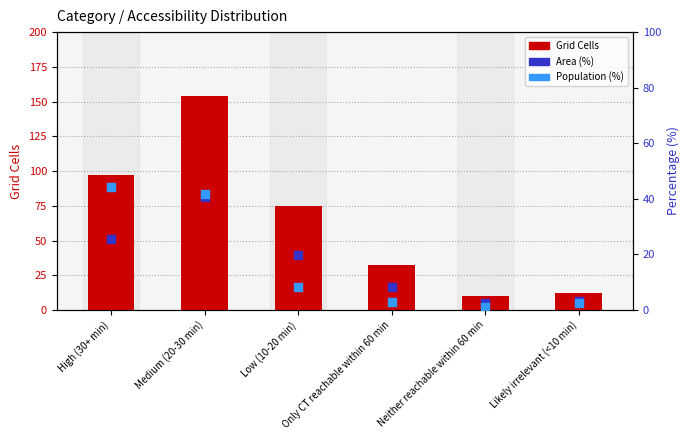

What are all the series names shown in the legend?

Grid Cells, Area (%), Population (%)